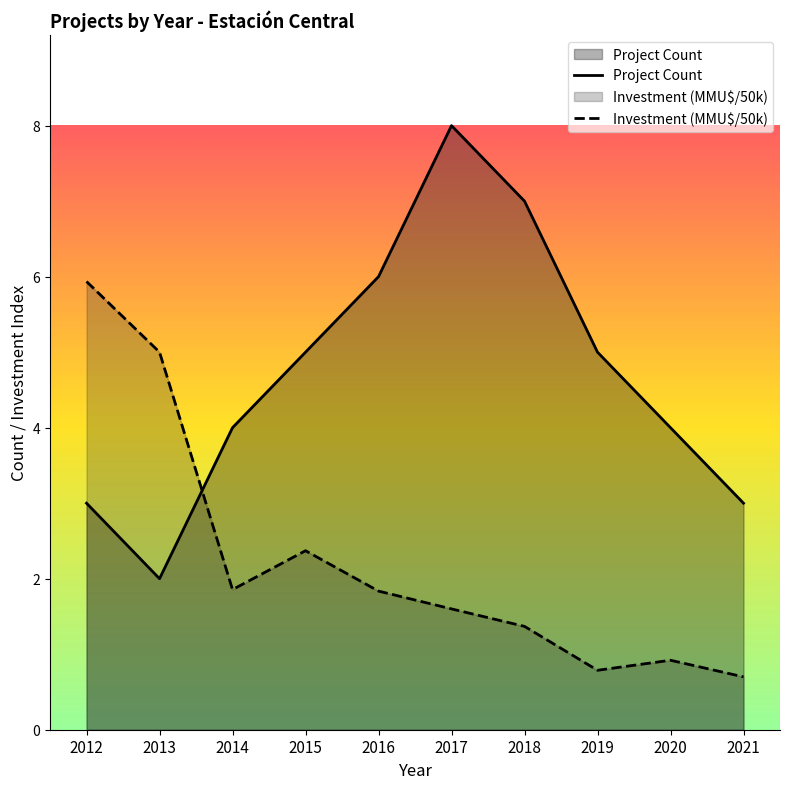

Rank the categories by Project Count value from lowest to highest.

2013, 2012, 2021, 2014, 2020, 2015, 2019, 2016, 2018, 2017